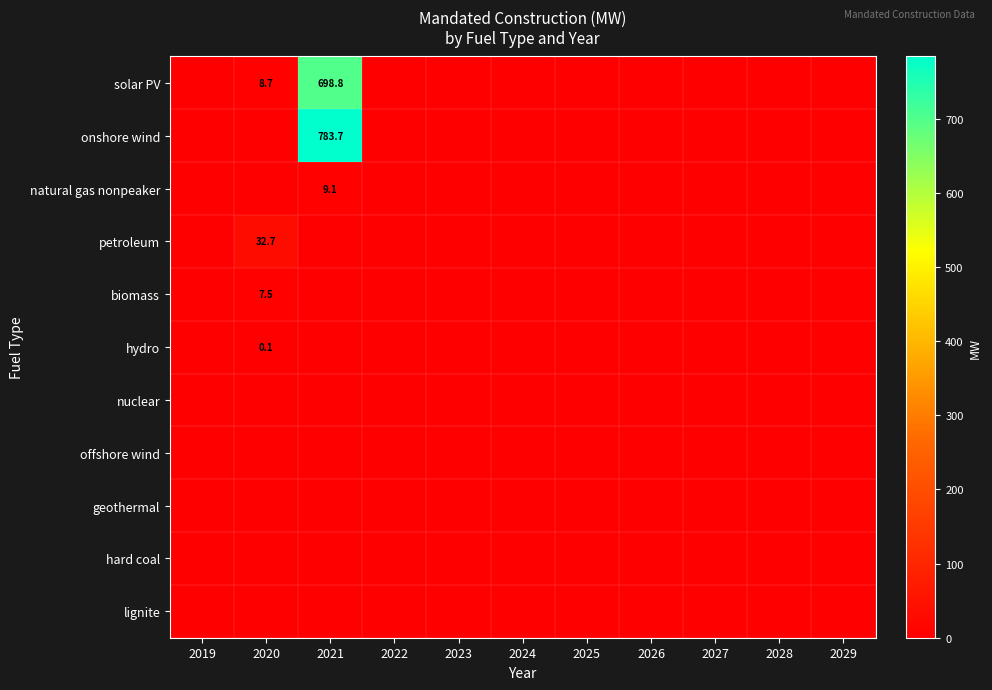

What is the total value across all series at 2021?

1491.6